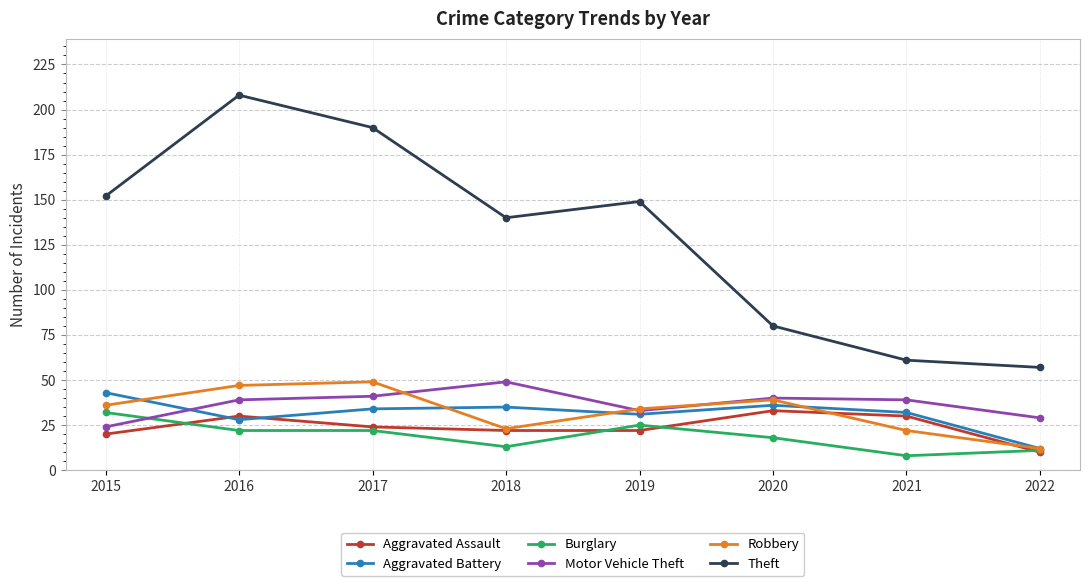

True or false: Motor Vehicle Theft and Robbery intersect in this chart.

True